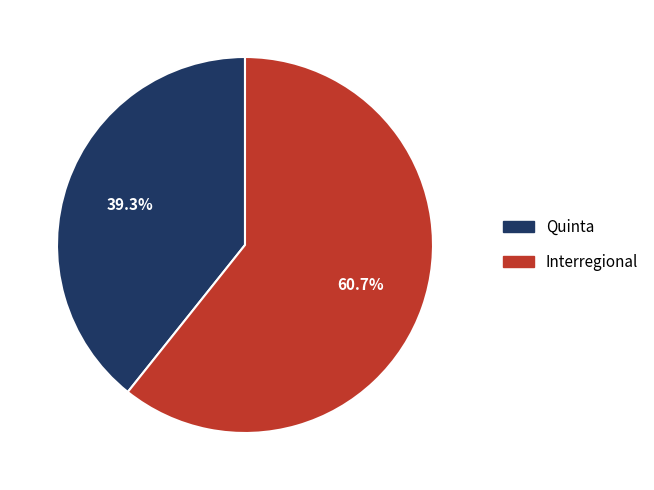

Combined, do Quinta and Interregional account for over 50%?

Yes